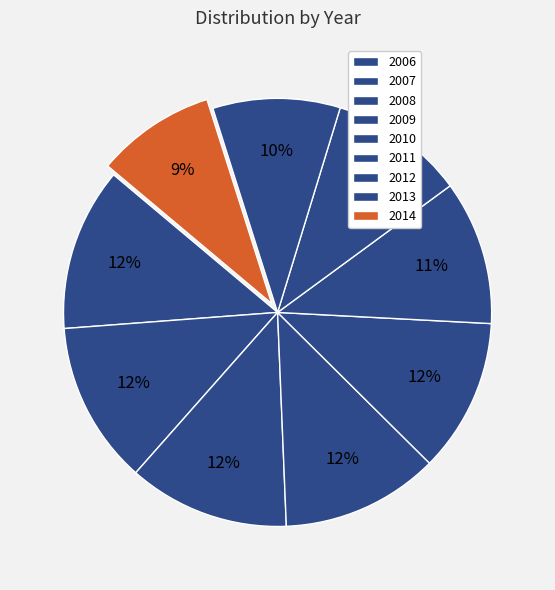

How many slices are in this pie chart?

9